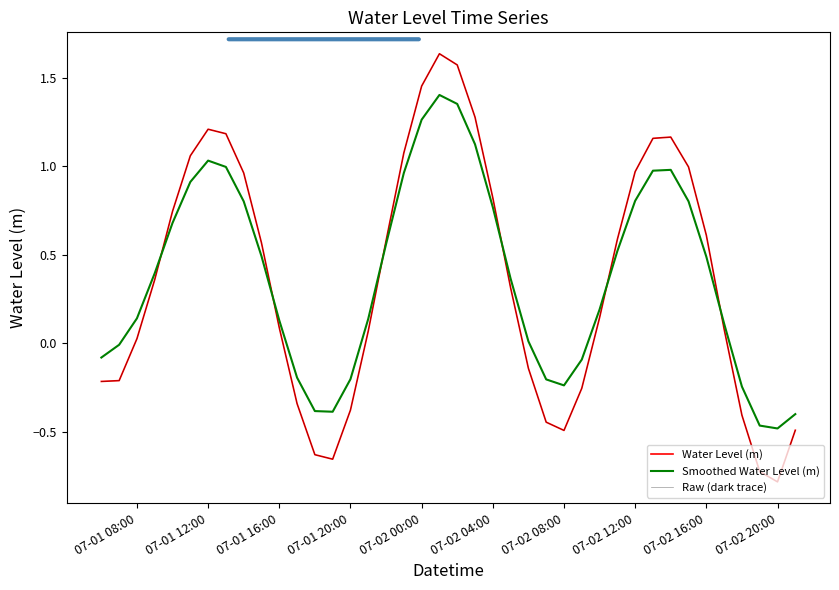

True or false: Water Level (m) and Raw (dark trace) cross at least once.

False